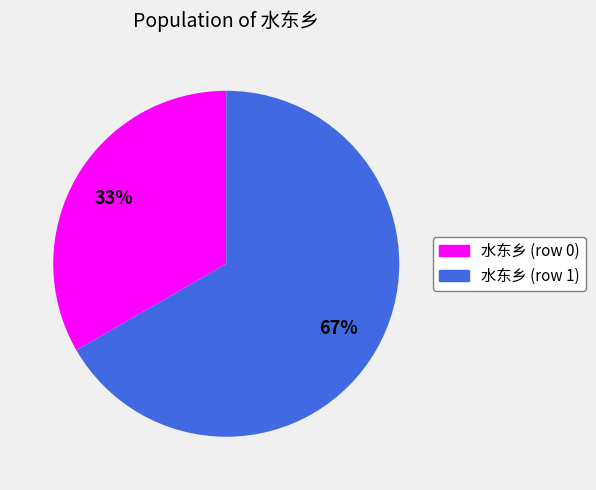

Does 水东乡 (row 1) represent more than half of the total?

Yes